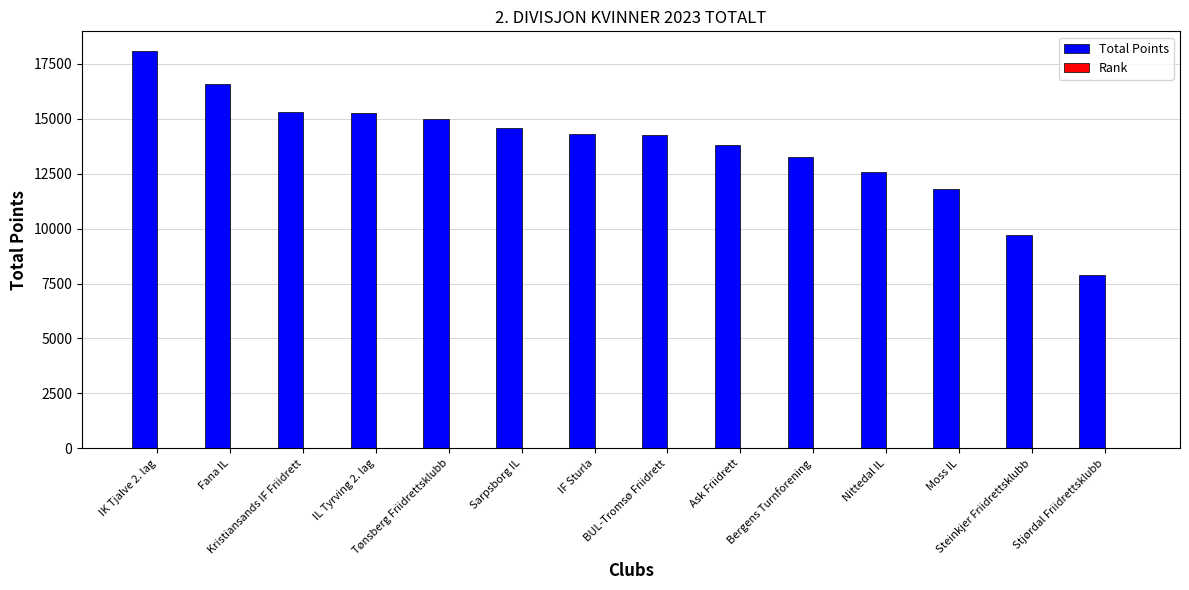

What value does the Total Points series have at IL Tyrving 2. lag, to the nearest 100?

15300